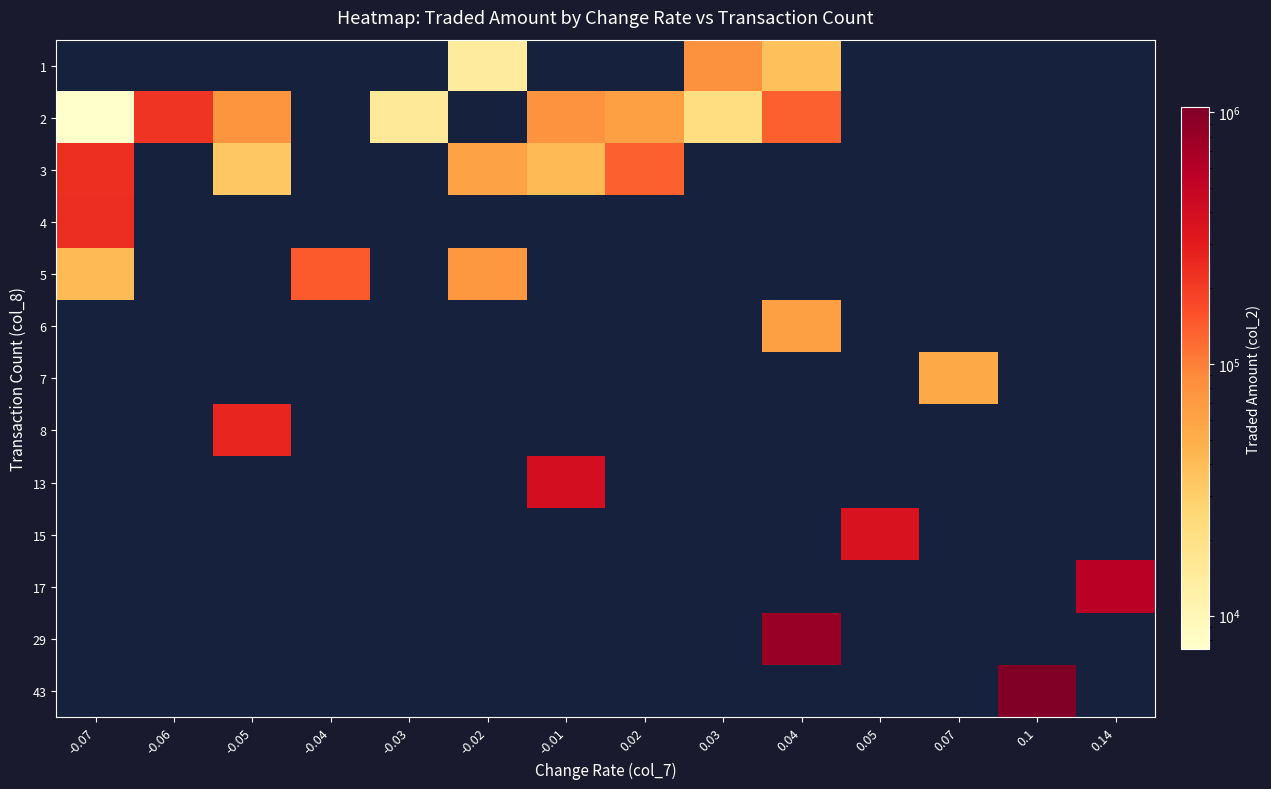

Reading left to right, what are all the values shown in this chart?

row_0: -0.07=0	-0.06=0	-0.05=0	-0.04=0	-0.03=0	-0.02=14400	-0.01=0	0.02=0	0.03=80300	0.04=37500	0.05=0	0.07=0	0.1=0	0.14=0
row_1: -0.07=7360	-0.06=219700	-0.05=76300	-0.04=0	-0.03=15200	-0.02=0	-0.01=79000	0.02=63210	0.03=21520	0.04=135360	0.05=0	0.07=0	0.1=0	0.14=0
row_2: -0.07=234090	-0.06=0	-0.05=33950	-0.04=0	-0.03=0	-0.02=61100	-0.01=41900	0.02=134700	0.03=0	0.04=0	0.05=0	0.07=0	0.1=0	0.14=0
row_3: -0.07=237300	-0.06=0	-0.05=0	-0.04=0	-0.03=0	-0.02=0	-0.01=0	0.02=0	0.03=0	0.04=0	0.05=0	0.07=0	0.1=0	0.14=0
row_4: -0.07=41660	-0.06=0	-0.05=0	-0.04=144090	-0.03=0	-0.02=72860	-0.01=0	0.02=0	0.03=0	0.04=0	0.05=0	0.07=0	0.1=0	0.14=0
row_5: -0.07=0	-0.06=0	-0.05=0	-0.04=0	-0.03=0	-0.02=0	-0.01=0	0.02=0	0.03=0	0.04=63400	0.05=0	0.07=0	0.1=0	0.14=0
row_6: -0.07=0	-0.06=0	-0.05=0	-0.04=0	-0.03=0	-0.02=0	-0.01=0	0.02=0	0.03=0	0.04=0	0.05=0	0.07=54180	0.1=0	0.14=0
row_7: -0.07=0	-0.06=0	-0.05=261260	-0.04=0	-0.03=0	-0.02=0	-0.01=0	0.02=0	0.03=0	0.04=0	0.05=0	0.07=0	0.1=0	0.14=0
row_8: -0.07=0	-0.06=0	-0.05=0	-0.04=0	-0.03=0	-0.02=0	-0.01=393690	0.02=0	0.03=0	0.04=0	0.05=0	0.07=0	0.1=0	0.14=0
row_9: -0.07=0	-0.06=0	-0.05=0	-0.04=0	-0.03=0	-0.02=0	-0.01=0	0.02=0	0.03=0	0.04=0	0.05=355650	0.07=0	0.1=0	0.14=0
row_10: -0.07=0	-0.06=0	-0.05=0	-0.04=0	-0.03=0	-0.02=0	-0.01=0	0.02=0	0.03=0	0.04=0	0.05=0	0.07=0	0.1=0	0.14=567530
row_11: -0.07=0	-0.06=0	-0.05=0	-0.04=0	-0.03=0	-0.02=0	-0.01=0	0.02=0	0.03=0	0.04=800400	0.05=0	0.07=0	0.1=0	0.14=0
row_12: -0.07=0	-0.06=0	-0.05=0	-0.04=0	-0.03=0	-0.02=0	-0.01=0	0.02=0	0.03=0	0.04=0	0.05=0	0.07=0	0.1=1044640	0.14=0